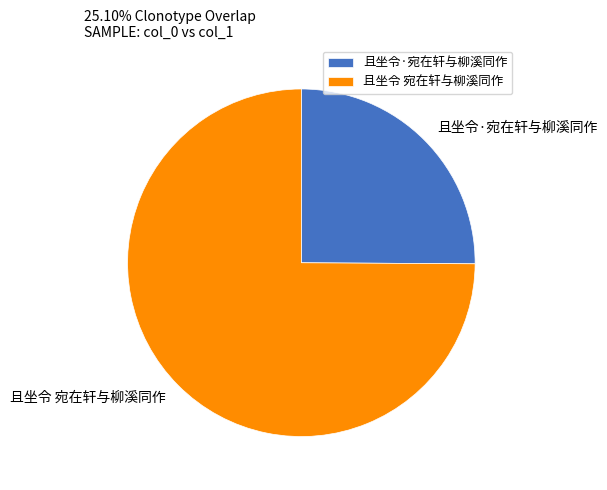

What is the majority slice?

且坐令 宛在轩与柳溪同作